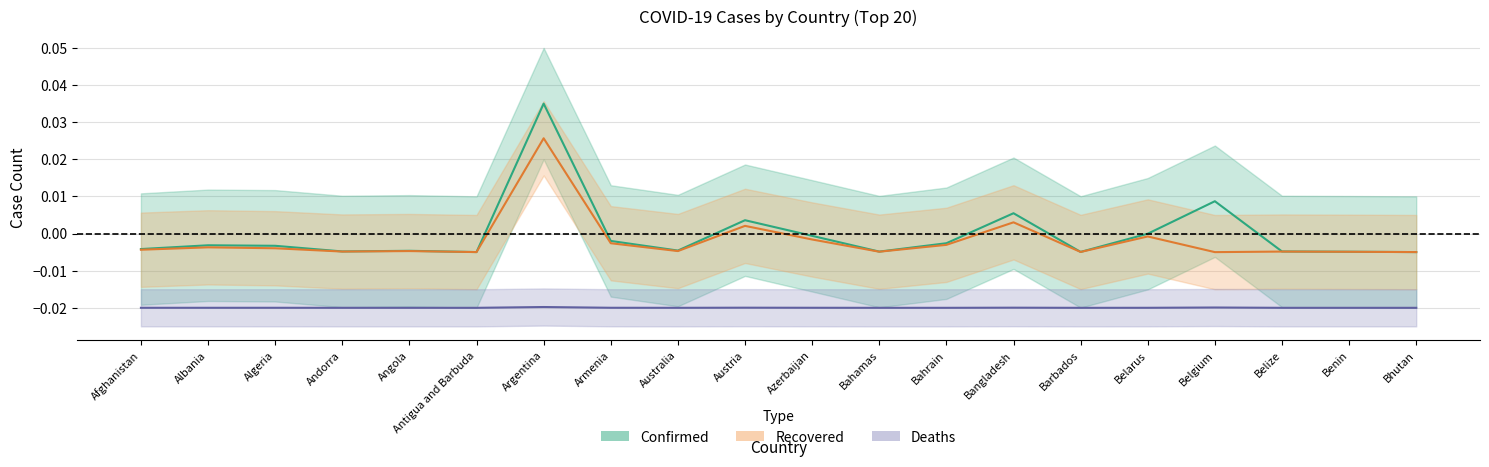

Rank the categories by Confirmed value from lowest to highest.

Bhutan, Antigua and Barbuda, Barbados, Benin, Bahamas, Belize, Andorra, Angola, Australia, Afghanistan, Algeria, Albania, Bahrain, Armenia, Azerbaijan, Belarus, Austria, Bangladesh, Belgium, Argentina